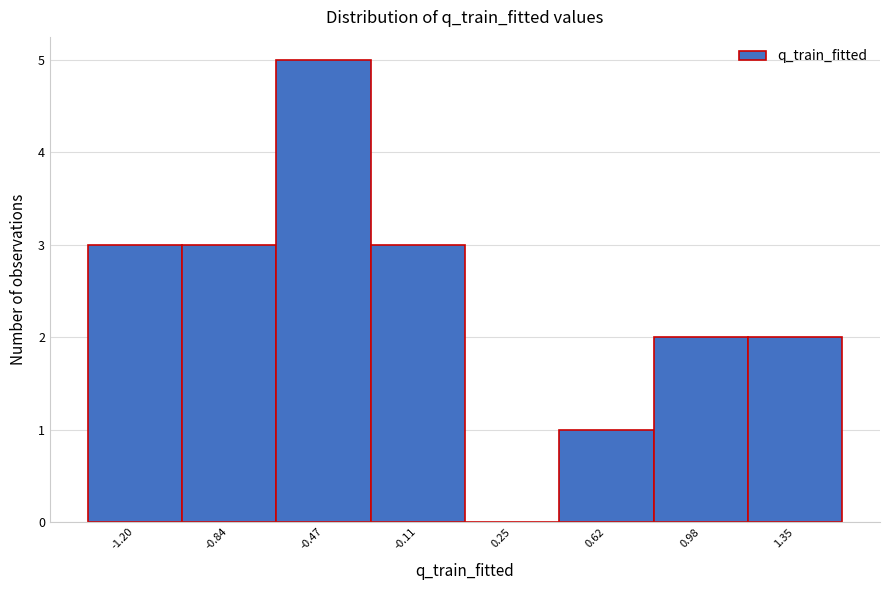

Reading left to right, extract all data points from this chart.

-1.20=3	-0.84=3	-0.47=5	-0.11=3	0.25=0	0.62=1	0.98=2	1.35=2